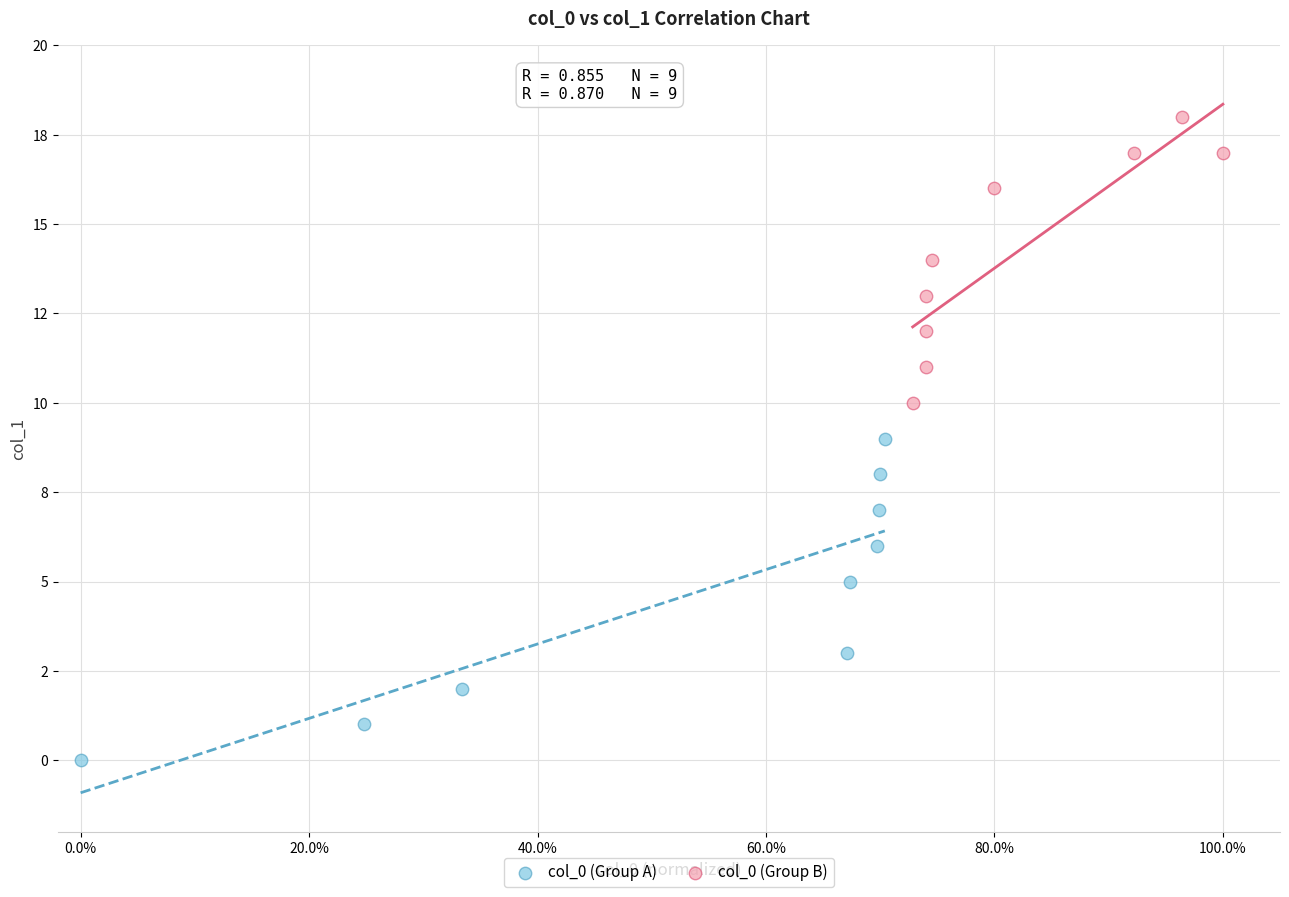

What are all the series names shown in the legend?

col_0 (Group A), col_0 (Group B)